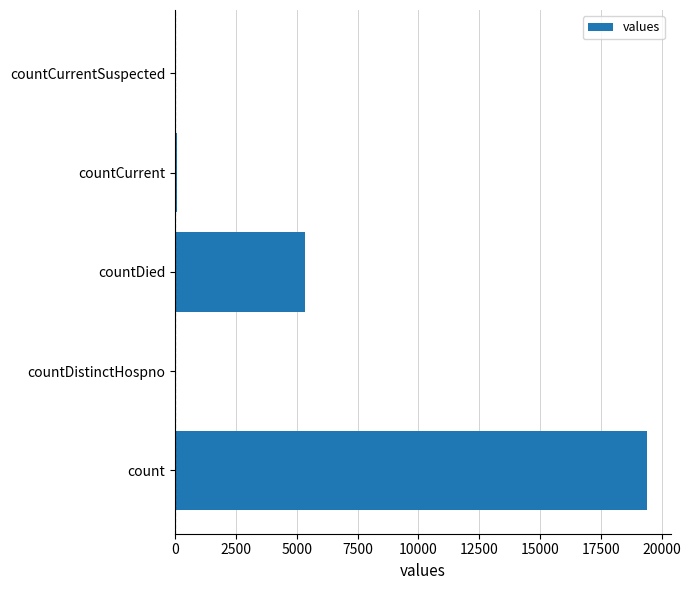

What is the sum of the values at count and countDied?

24777